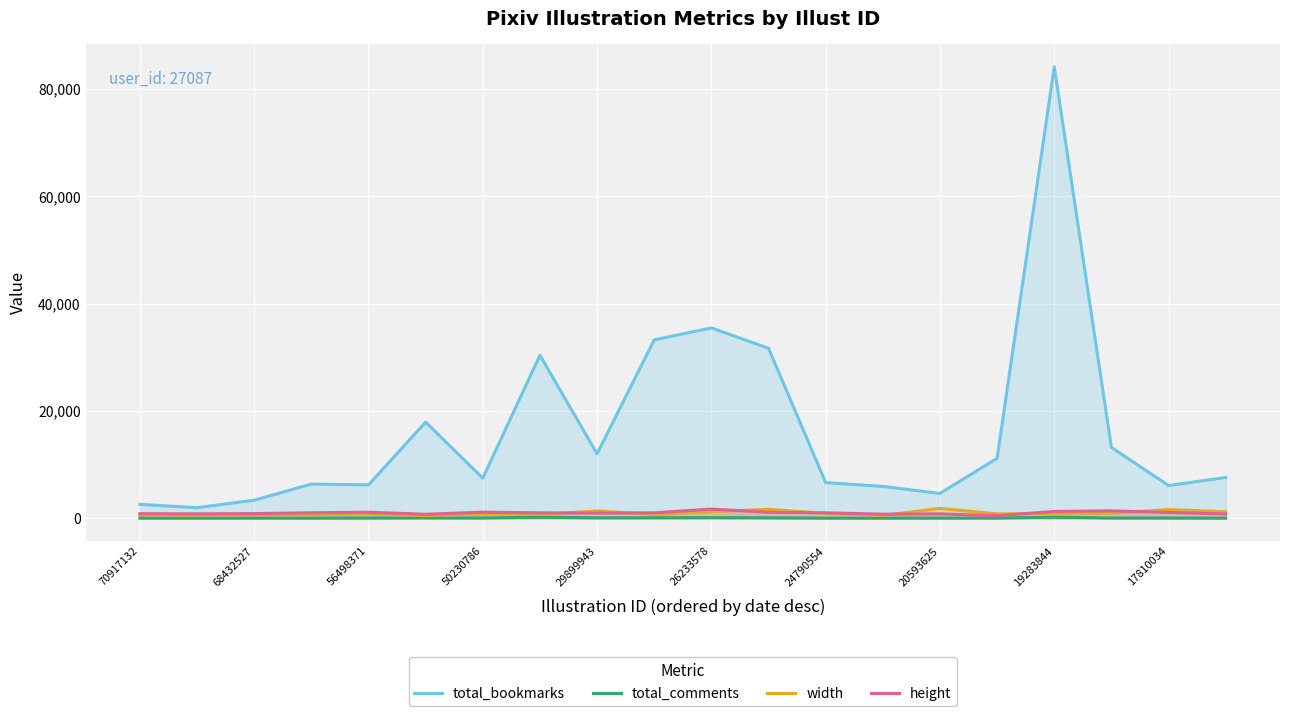

Which series has the widest spread of values?

total_bookmarks